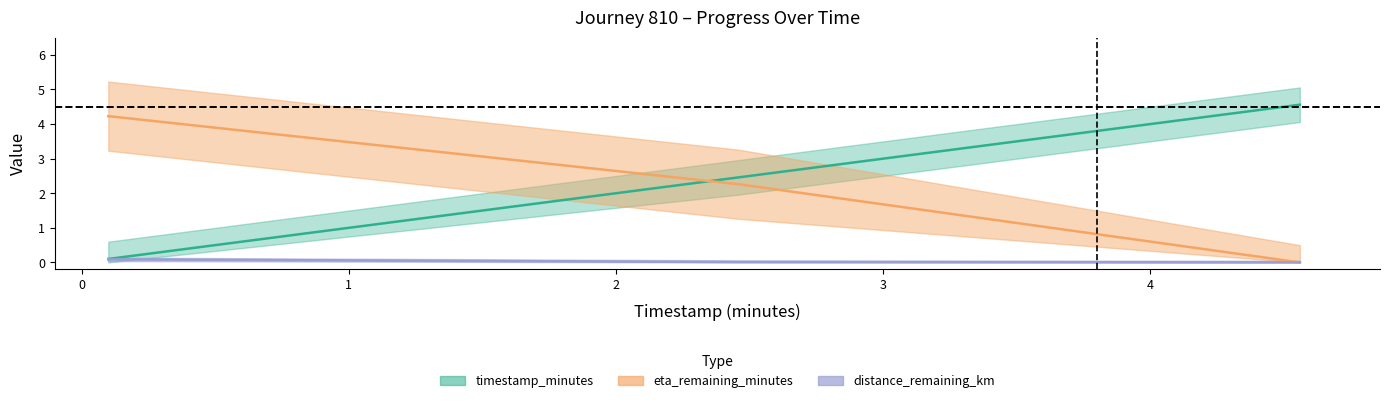

True or false: eta_remaining_minutes has a value of 1.4 at 4.56.

False